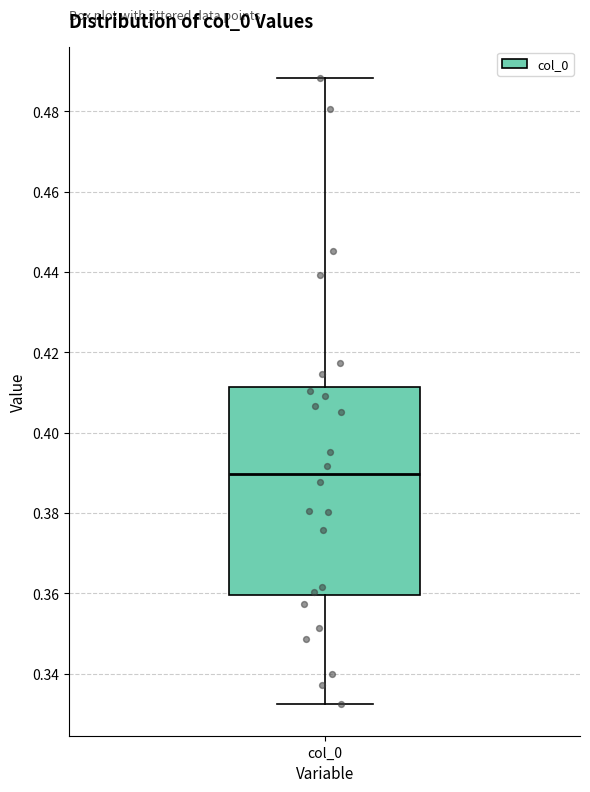

Where does the upper whisker of the box for col_0 end on the y-axis? The values are not printed on the chart, so give them approximately, as read against the axis.

0.488